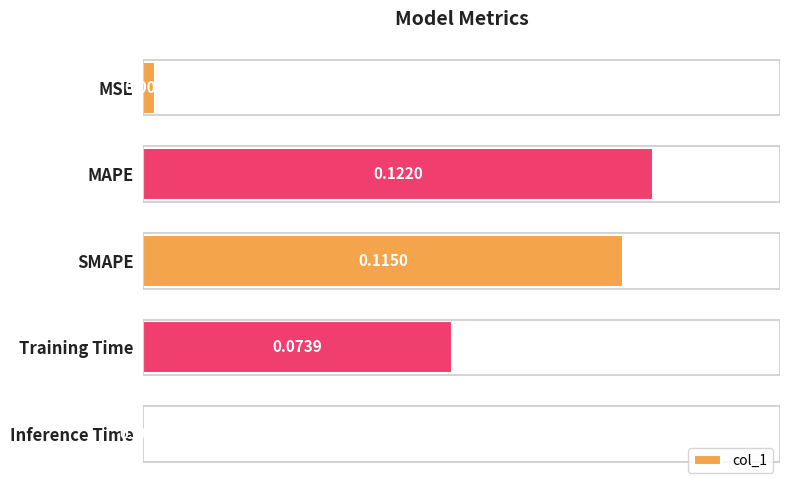

How many bars are there in total?

5